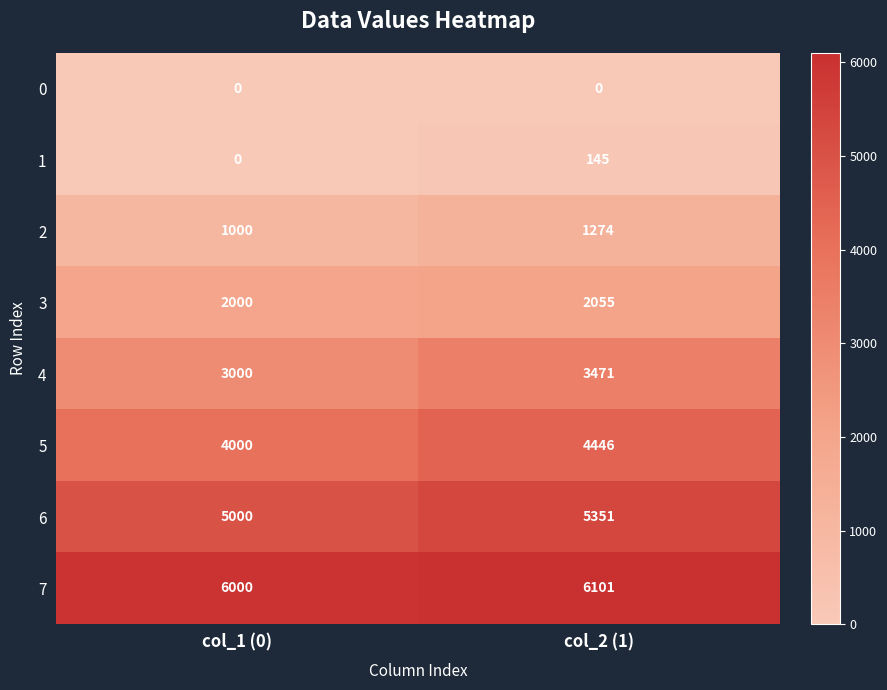

At col_2 (1), list the series in order from largest to smallest.

7, 6, 5, 4, 3, 2, 1, 0